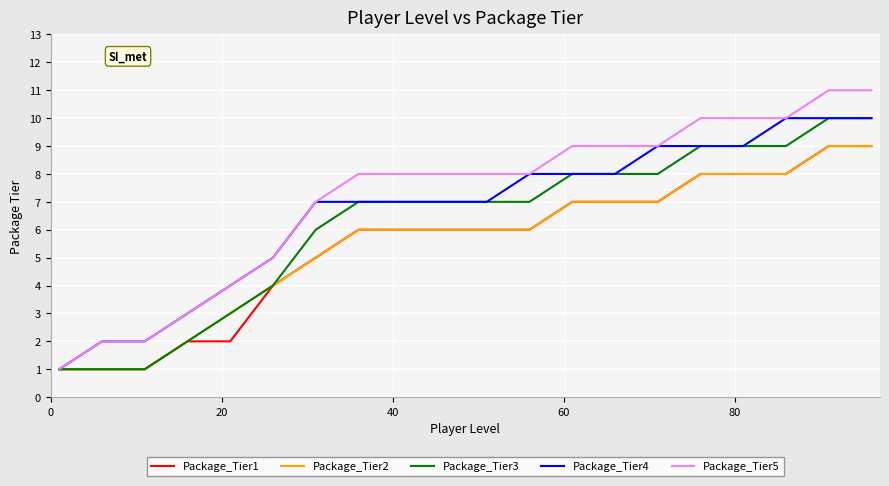

Reading left to right, transcribe all the data shown in this chart.

Package_Tier1: 1	1	1	2	2	4	5	6	6	6	6	6	7	7	7	8	8	8	9	9
Package_Tier2: 1	1	1	2	3	4	5	6	6	6	6	6	7	7	7	8	8	8	9	9
Package_Tier3: 1	1	1	2	3	4	6	7	7	7	7	7	8	8	8	9	9	9	10	10
Package_Tier4: 1	2	2	3	4	5	7	7	7	7	7	8	8	8	9	9	9	10	10	10
Package_Tier5: 1	2	2	3	4	5	7	8	8	8	8	8	9	9	9	10	10	10	11	11